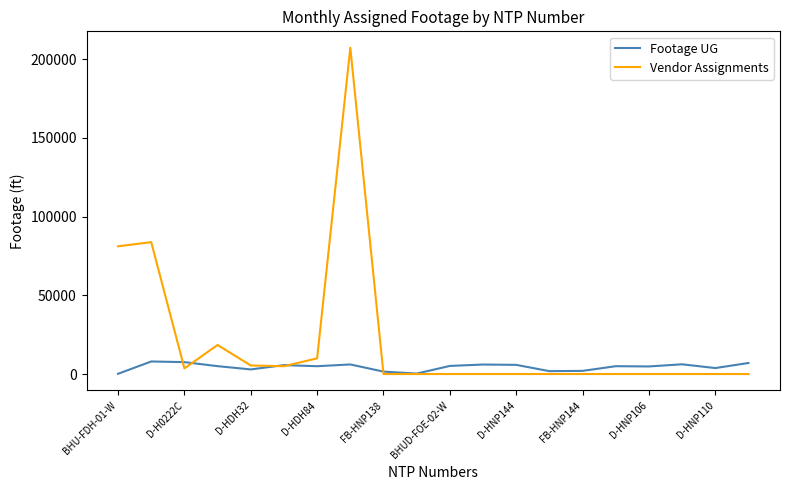

How many lines are shown in the chart?

2